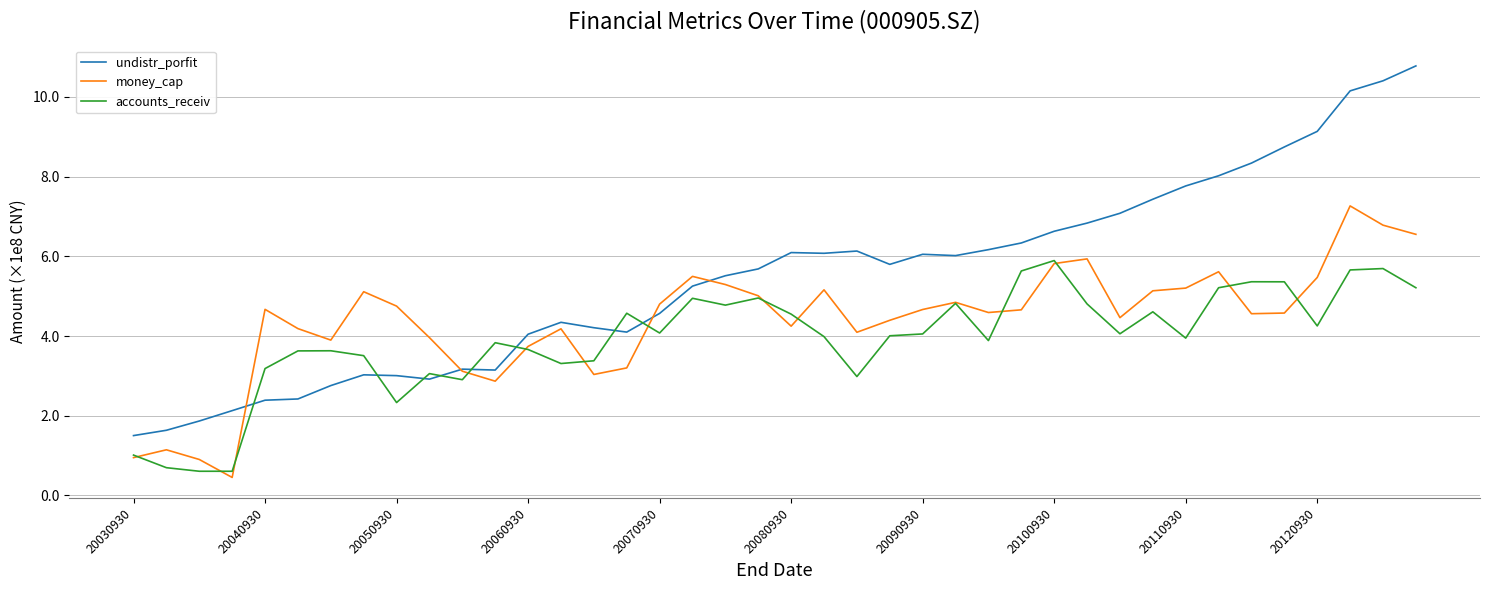

List the series in order of their overall mean, lowest first.

accounts_receiv, money_cap, undistr_porfit